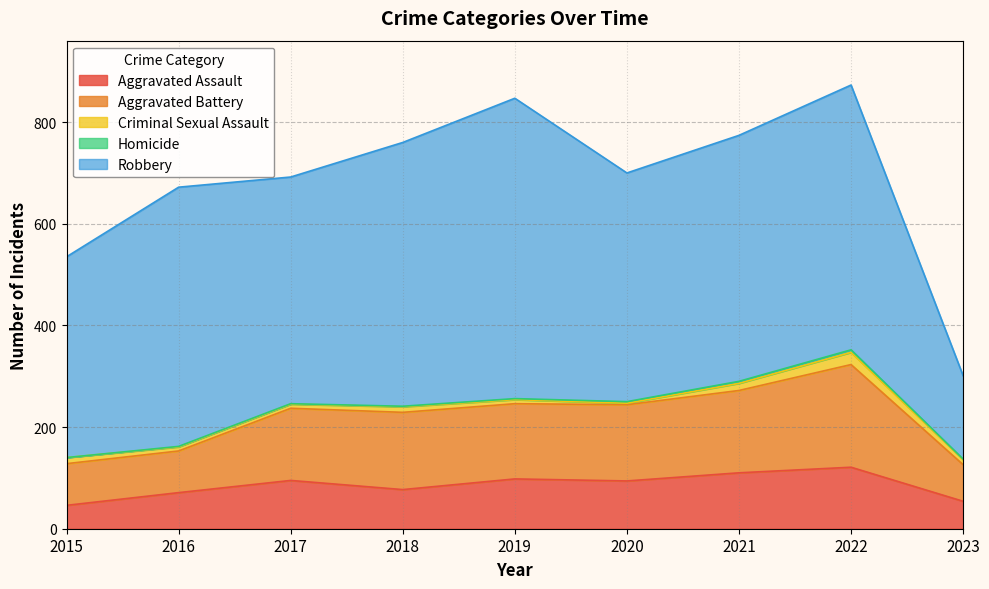

Reading left to right, extract all data points from this chart.

Aggravated Assault: 46	71	95	77	98	94	110	121	54
Aggravated Battery: 82	82	142	152	148	150	162	202	72
Criminal Sexual Assault: 12	8	8	11	8	3	14	24	10
Homicide: 0	1	1	1	2	3	4	5	1
Robbery: 395	510	446	519	591	450	484	521	164